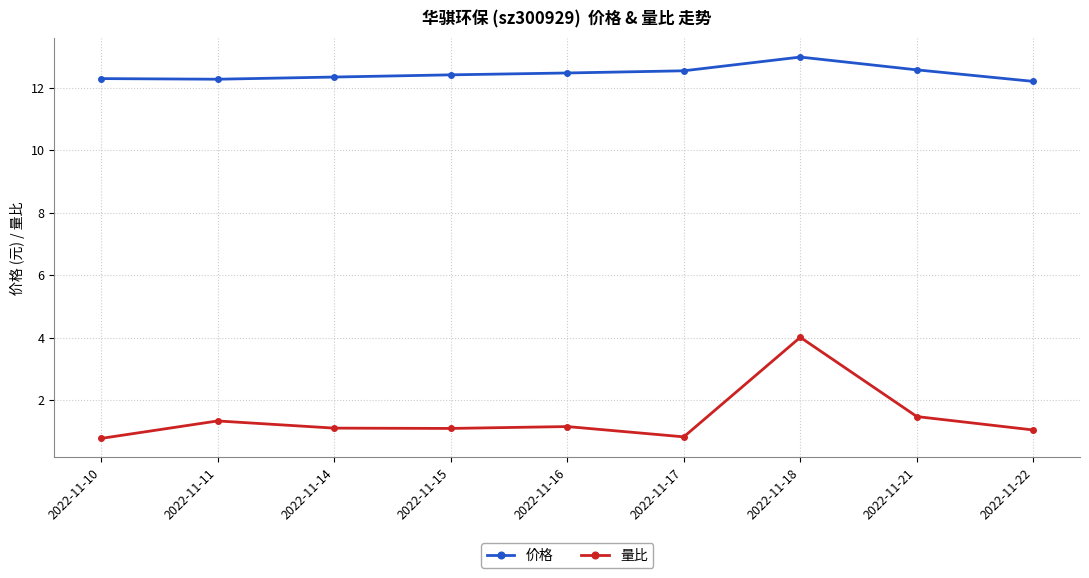

What is the difference between the second highest and second lowest values in the 价格 series?

0.3